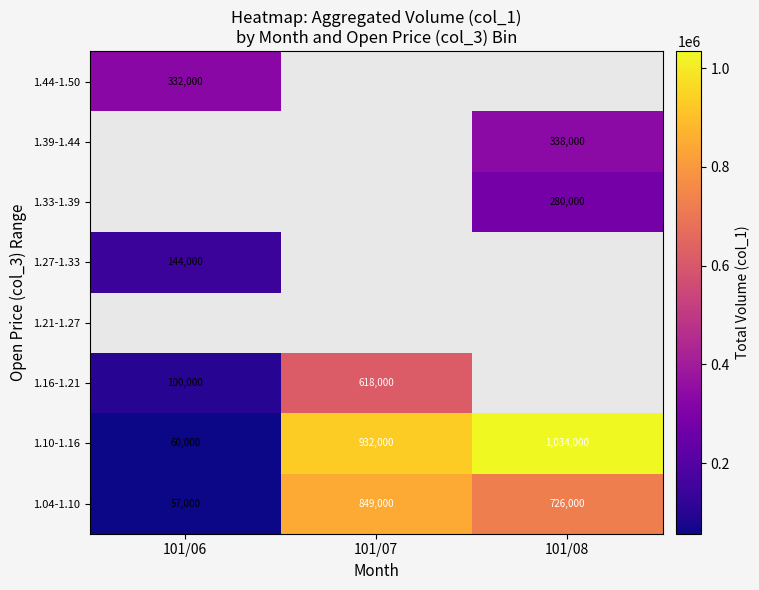

At which label does 1.04-1.10 reach its peak?

101/07